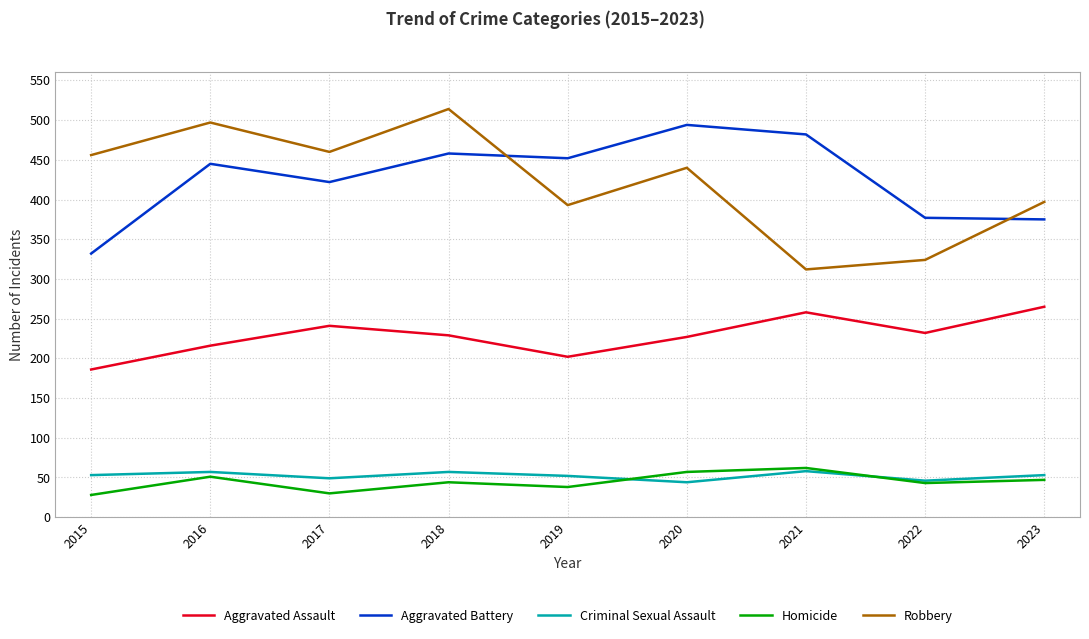

True or false: Aggravated Assault and Homicide intersect in this chart.

False